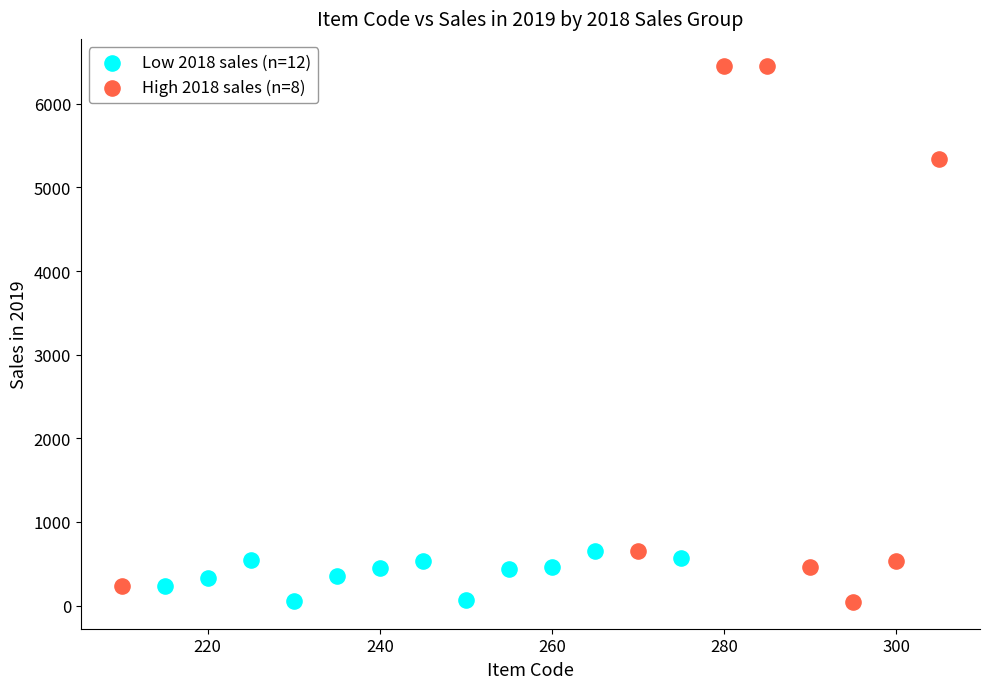

Which series contains the highest Y value?

High 2018 sales (n=8)